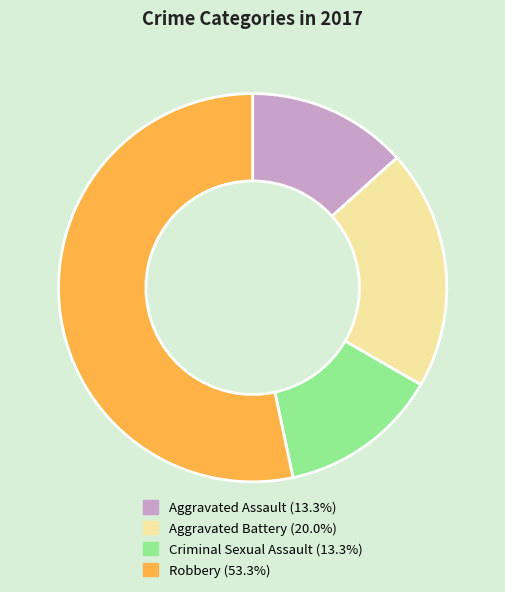

What is the largest slice in the pie chart?

Robbery